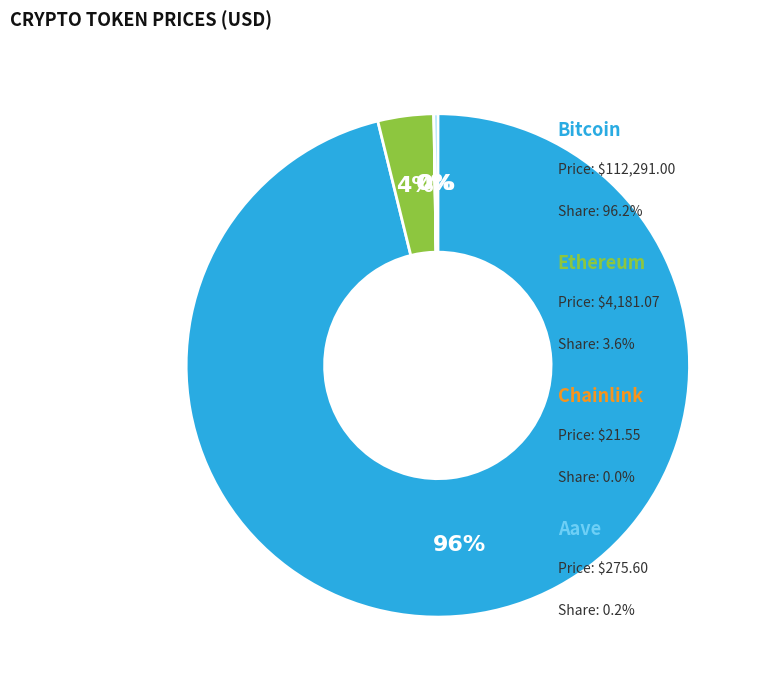

To the nearest percent, what is the average slice percentage?

25%